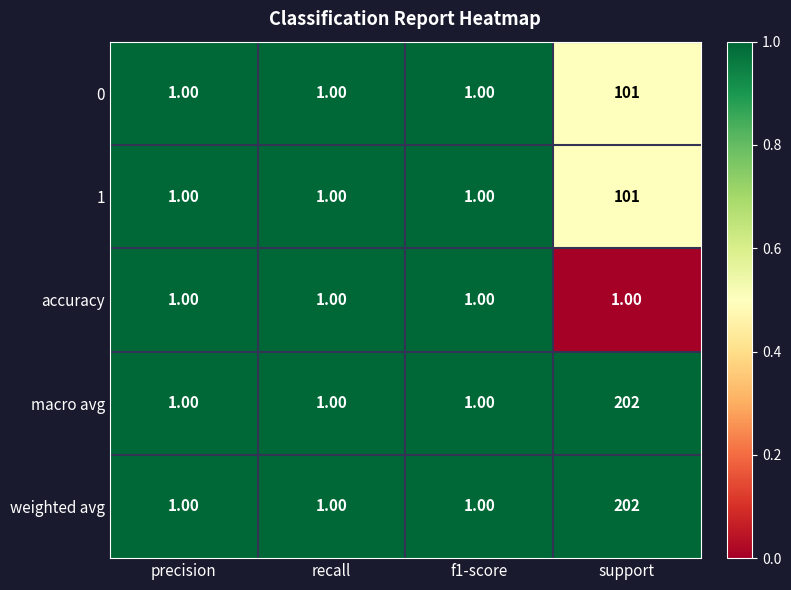

What is the total value across all series at precision?

5